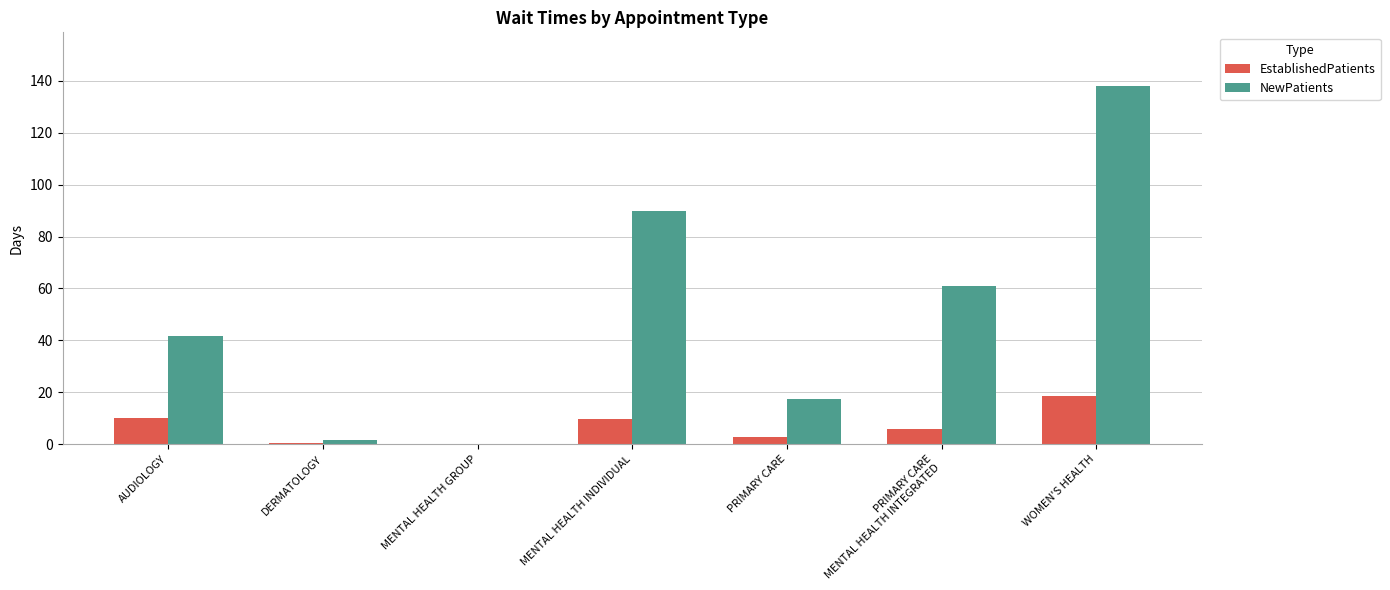

How many groups of bars are there?

7